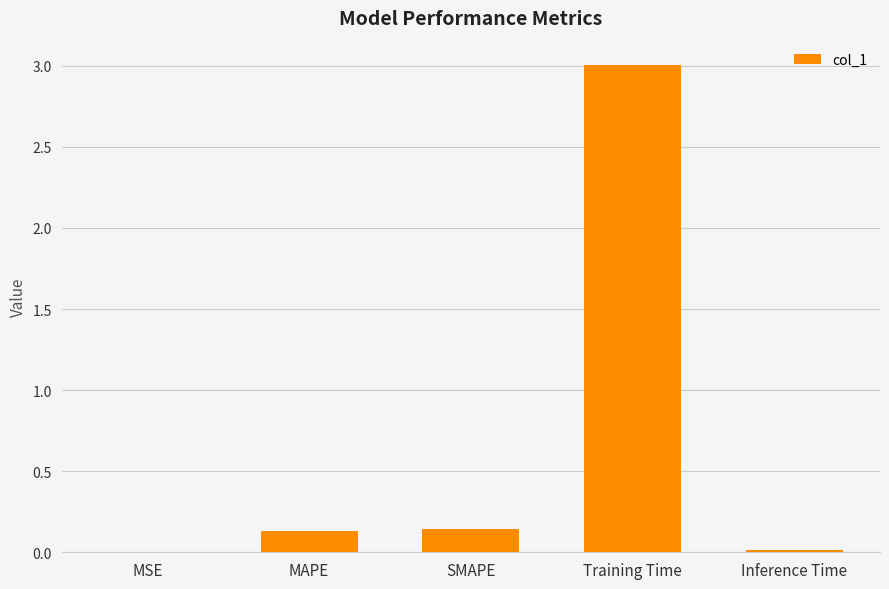

The chart shows a value of 5.1 at Training Time. True or false?

False